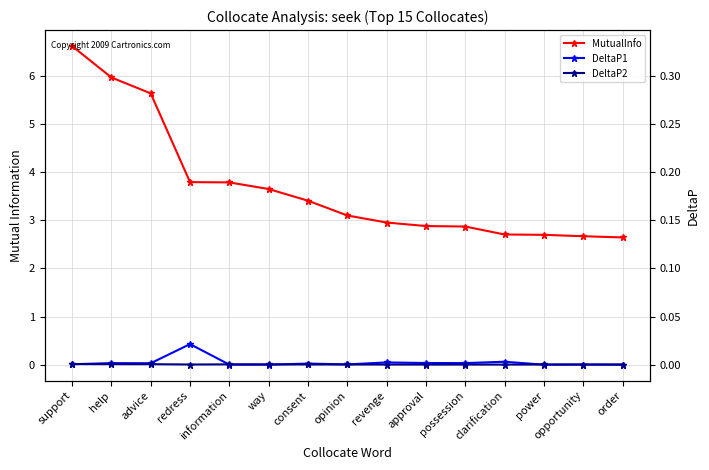

What is the label of the 8th point from the left?

opinion